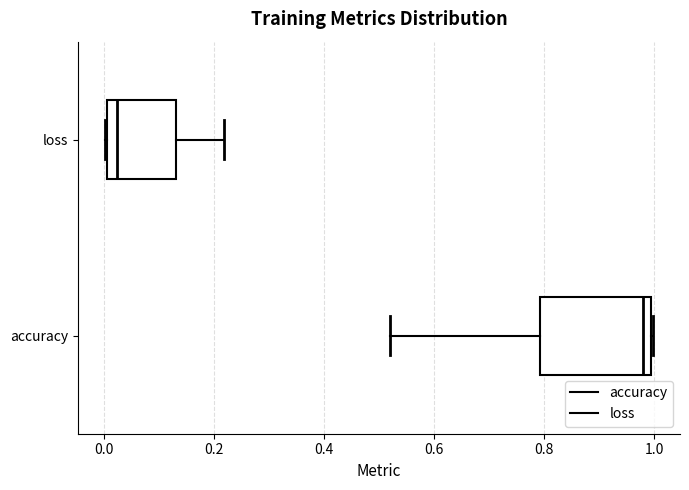

Reading bottom to top, transcribe this box plot: for each box, give where its median line is, the range the box spans, and where its two whiskers end, as read against the x-axis. The values are not printed on the chart, so give them approximately, as read against the axis.

accuracy: median 0.98, box 0.80 to 1.00, whiskers 0.52 to 1.00
loss: median 0.02, box 0.00 to 0.14, whiskers 0.00 to 0.22